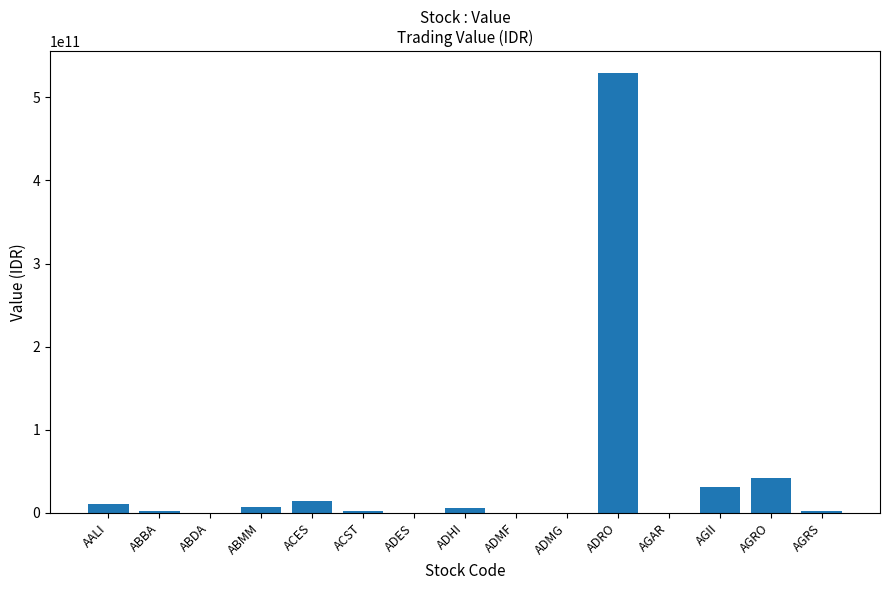

True or false: the data shows 183018737479 at ABDA.

False